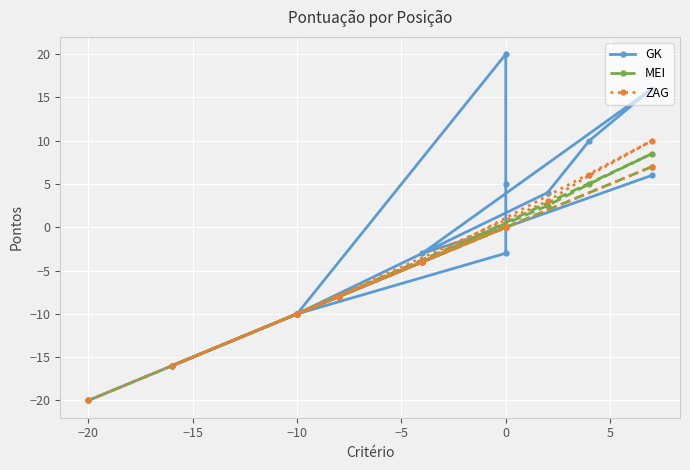

True or false: ZAG has a value of -5.8 at −20.

False